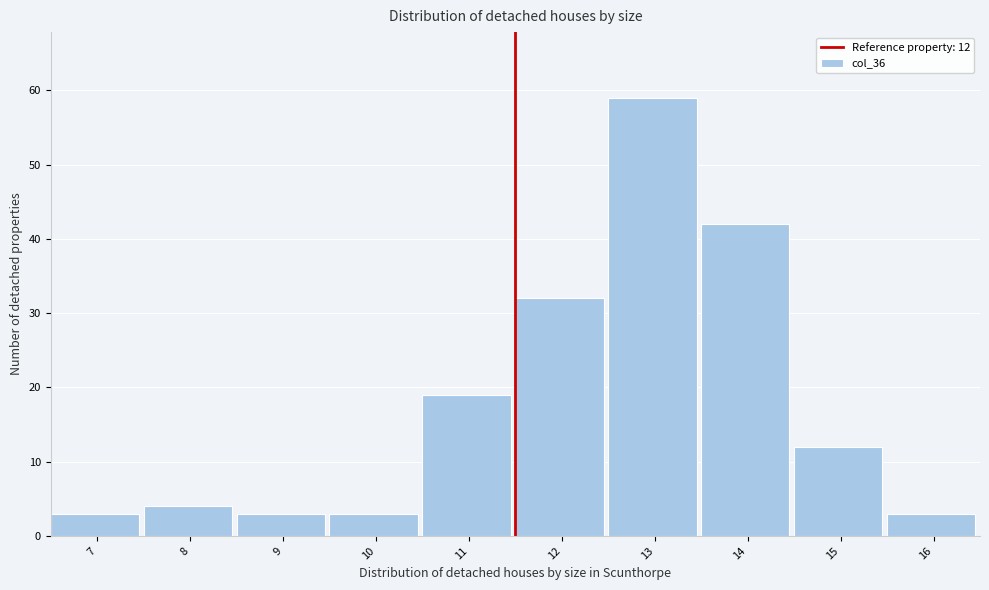

Reading right to left, list all the values displayed in this chart.

3	12	42	59	32	19	3	3	4	3